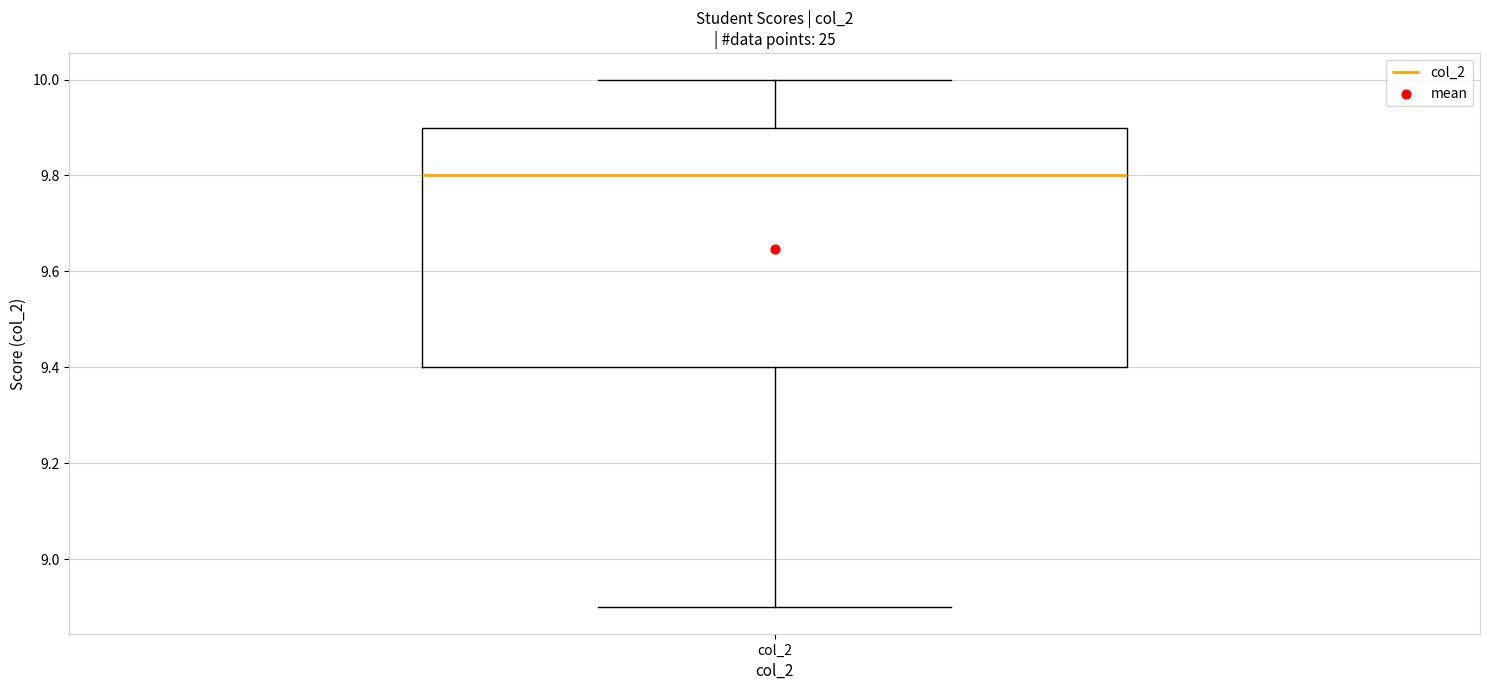

Read this box plot against the y-axis: the position of the median line, the range covered by the box, and the ends of both whiskers. The values are not printed on the chart, so give them approximately, as read against the axis.

median 9.8, box 9.4 to 9.9, whiskers 8.9 to 10.0